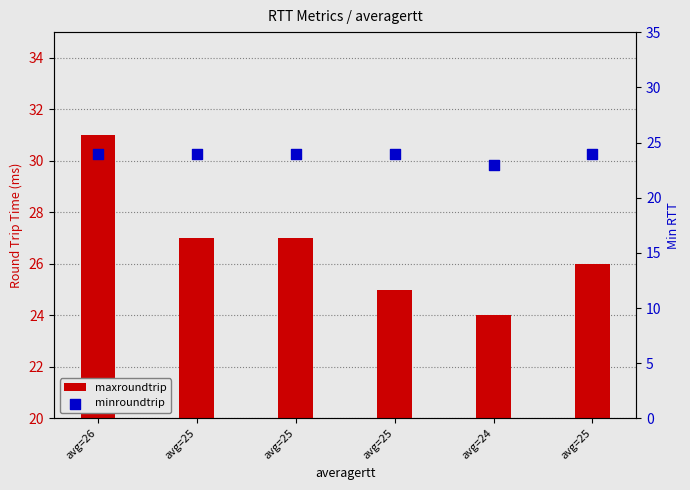

Which series has the largest total across all categories?

maxroundtrip